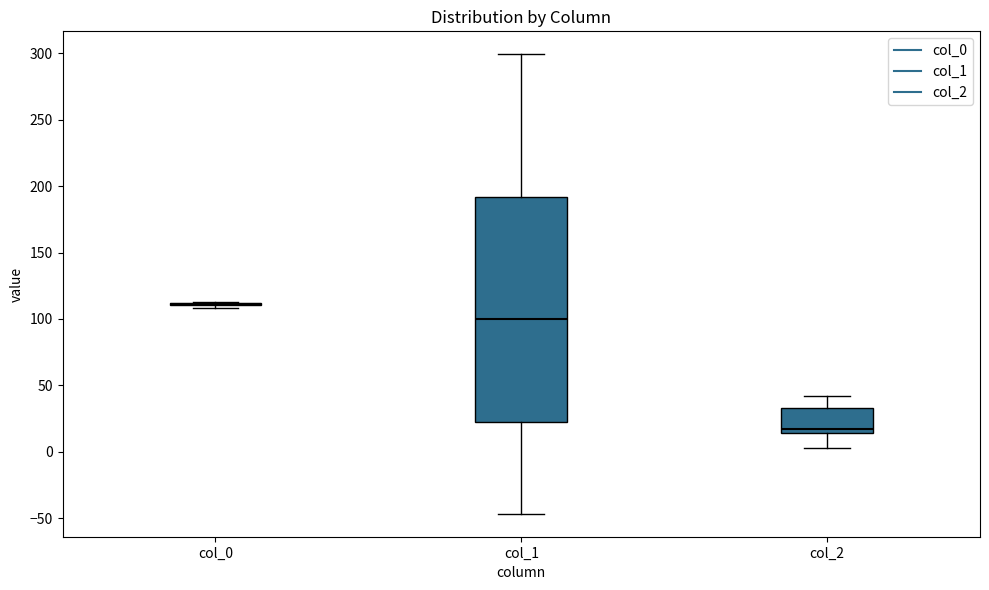

Reading left to right, transcribe this box plot: for each box, give where its median line is, the range the box spans, and where its two whiskers end, as read against the y-axis. The values are not printed on the chart, so give them approximately, as read against the axis.

col_0: box collapsed to a line at 110, whiskers 110 to 115
col_1: median 100, box 25 to 190, whiskers -45 to 300
col_2: median 15 (just above the box's lower edge), box 15 to 35, whiskers 5 to 40